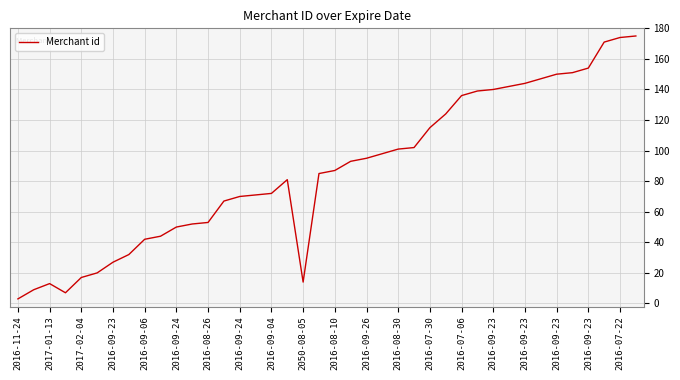

Count the number of data series in this chart.

1